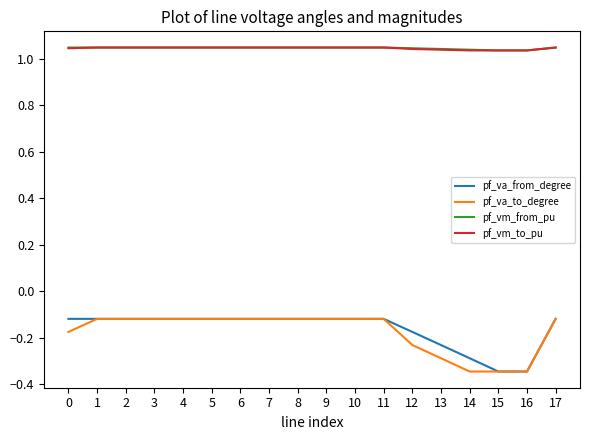

True or false: pf_vm_from_pu and pf_va_to_degree intersect in this chart.

False